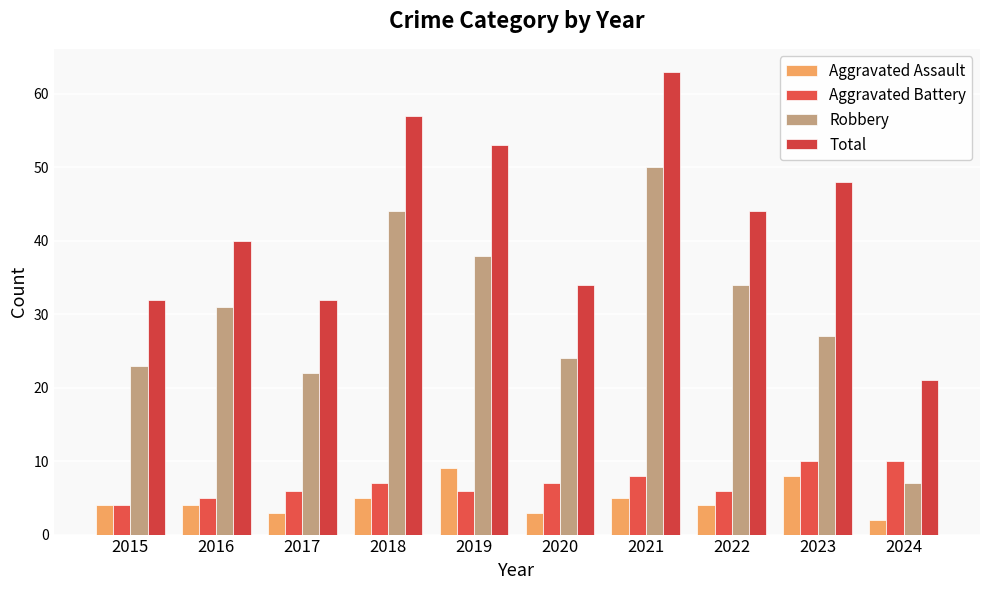

What is the maximum value shown in the chart?

63